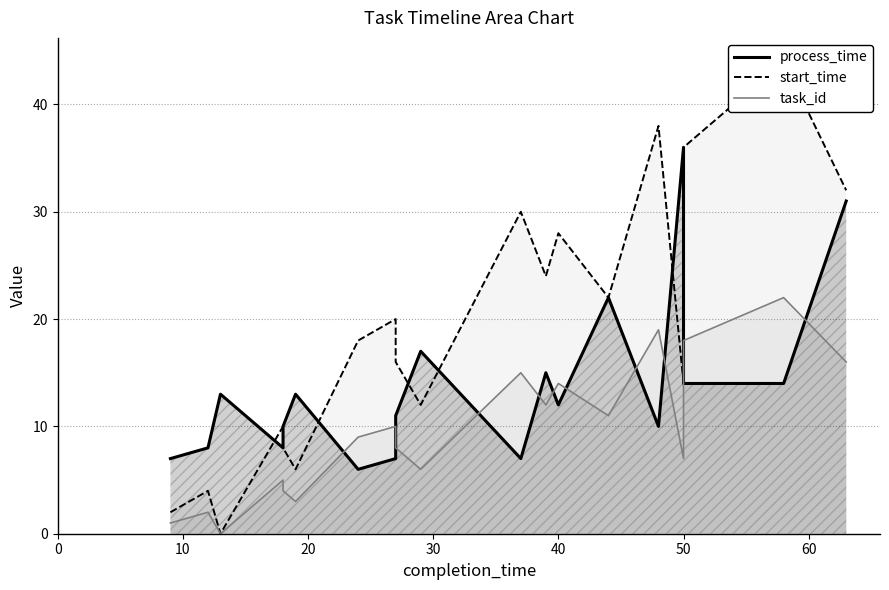

Which series has the widest spread of values?

start_time